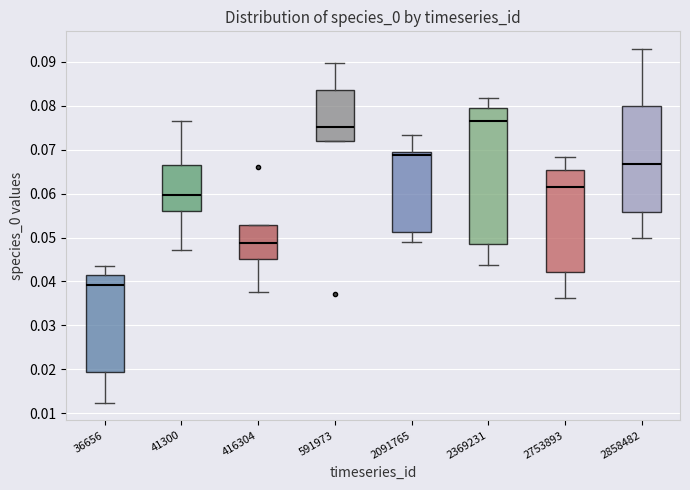

Which box's median line is the highest?

2369231